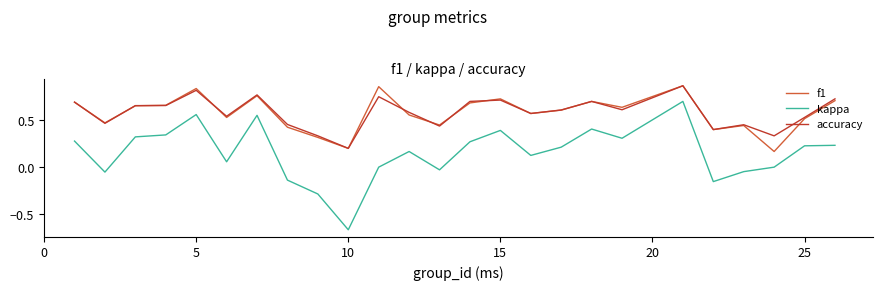

Which series has the widest spread of values?

kappa